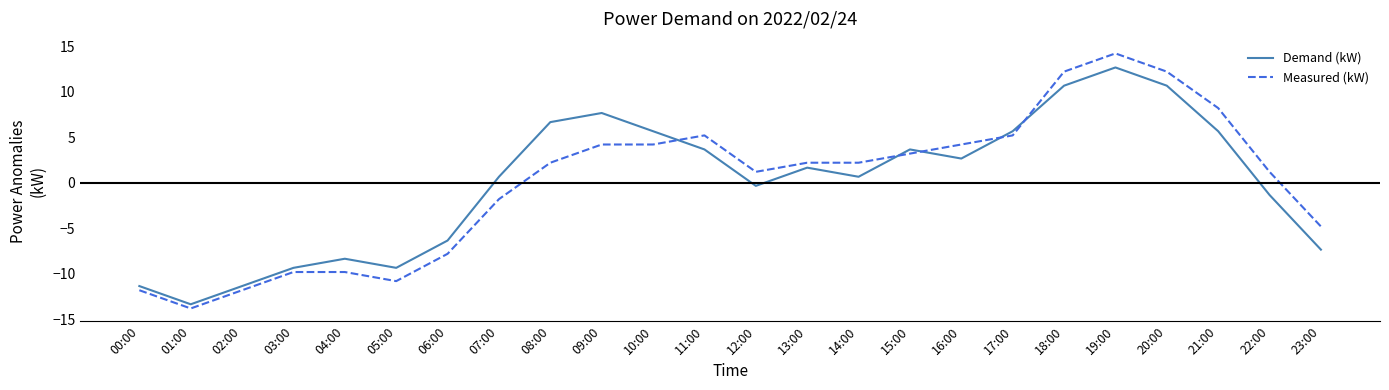

Rank the series at 00:00 from highest to lowest value.

Demand (kW), Measured (kW)